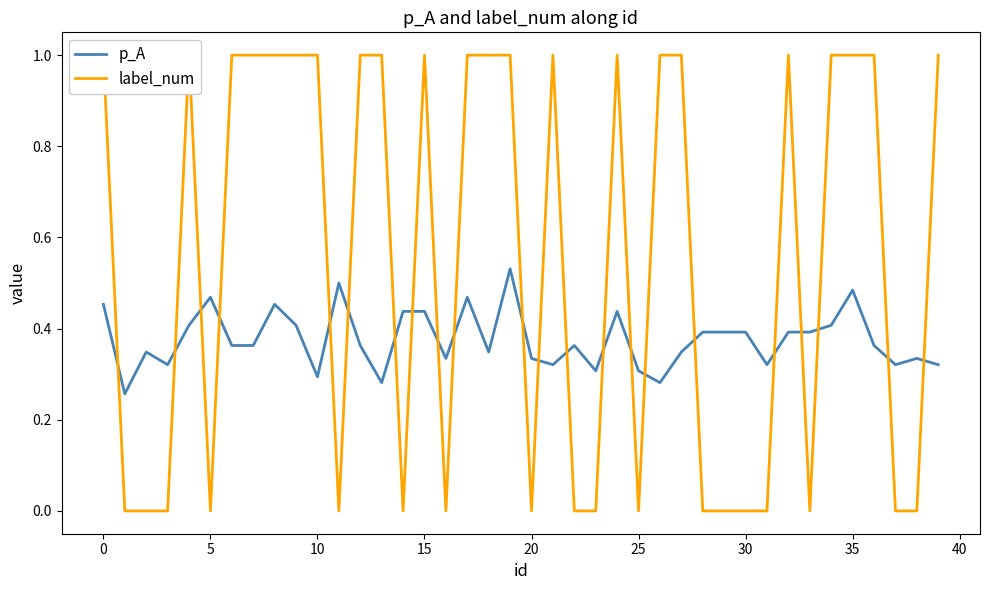

Between 32 and 35, which series saw the biggest shift?

p_A